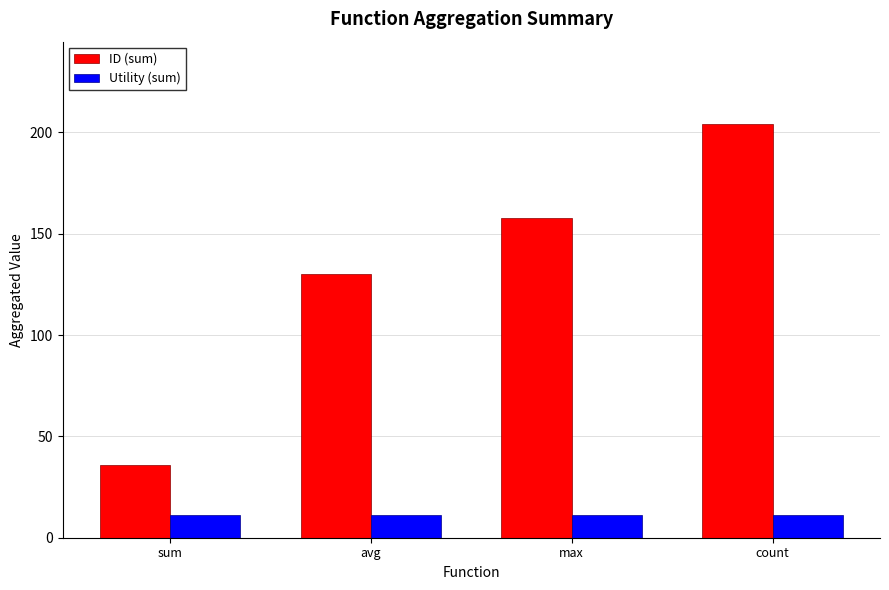

The value of ID (sum) at count is 204.0. True or false?

True